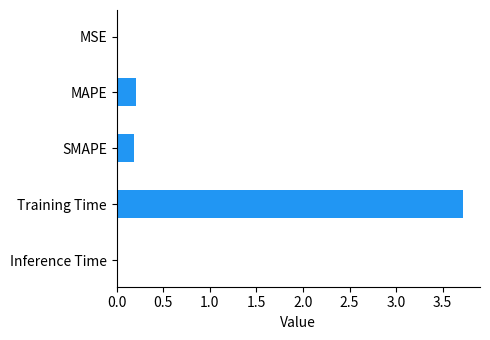

Is it true that the value at MSE is 0.0?

True